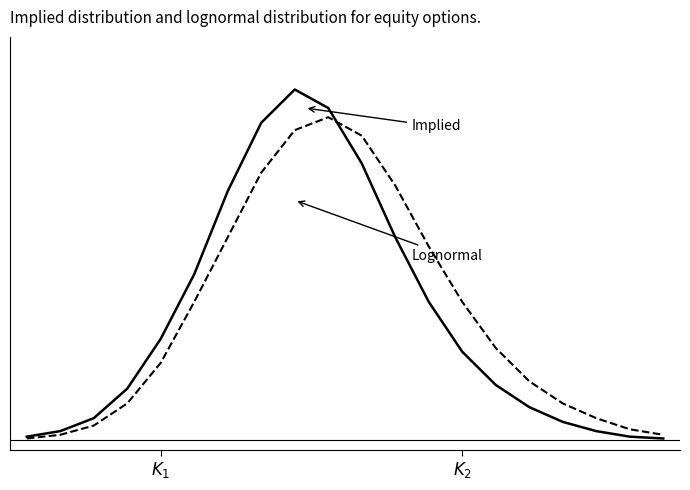

Does the chart display data point markers on the line(s)?

No